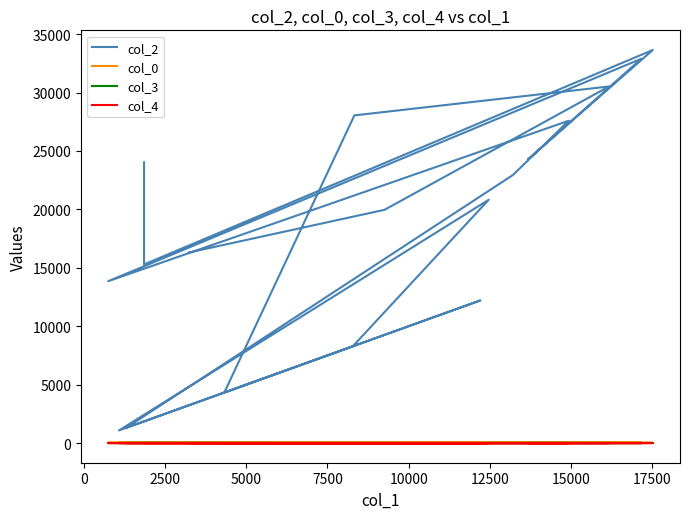

Is the value of col_2 at 12 greater than the value of col_0 at 12?

Yes